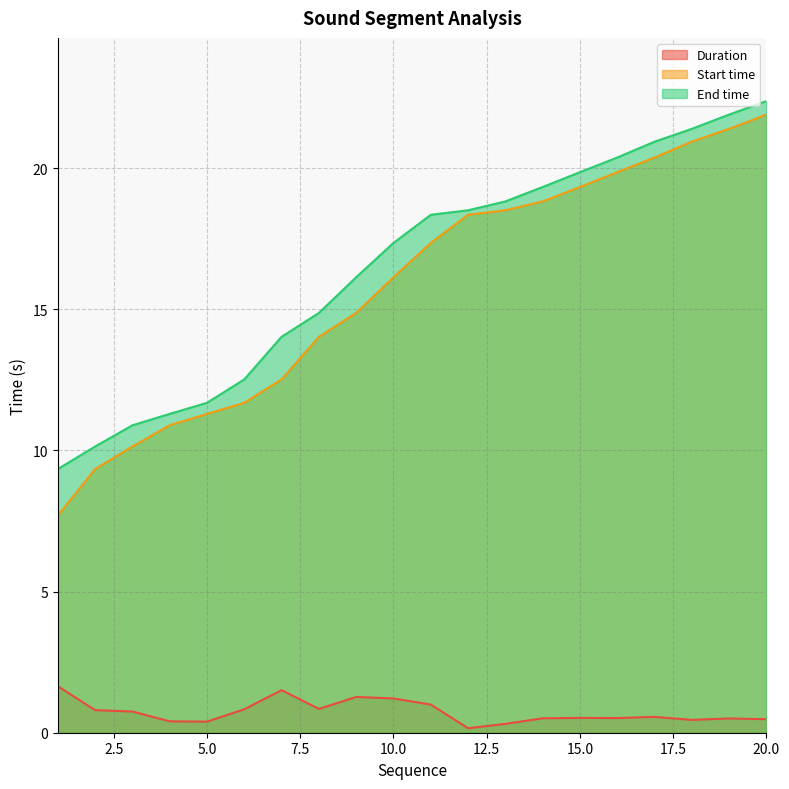

How many values in the End time series are below 18?

10